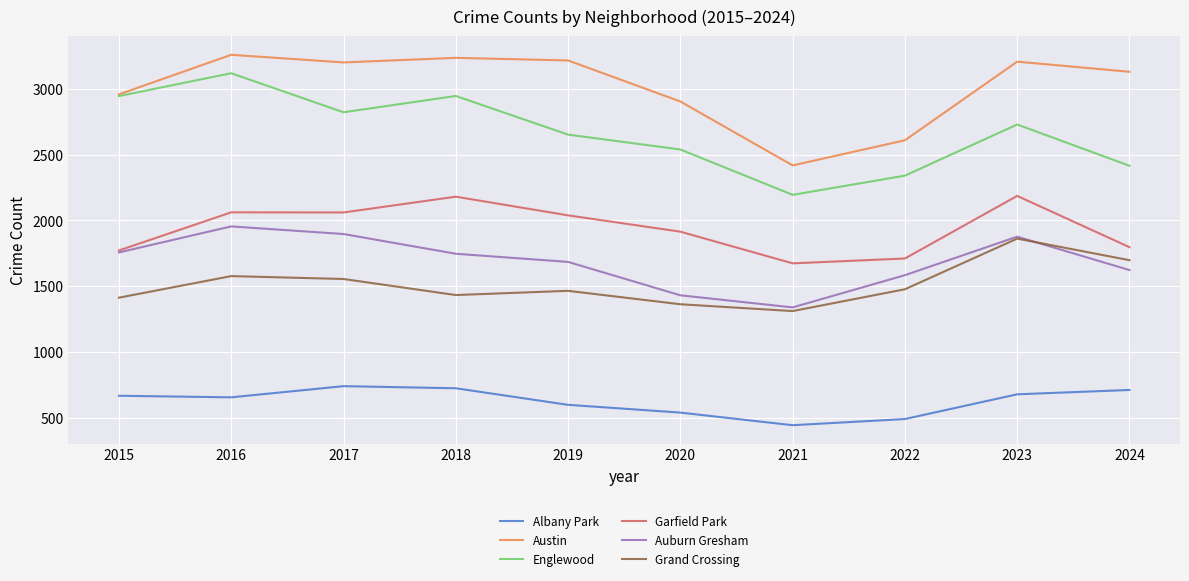

At which label does Grand Crossing reach its peak?

2023